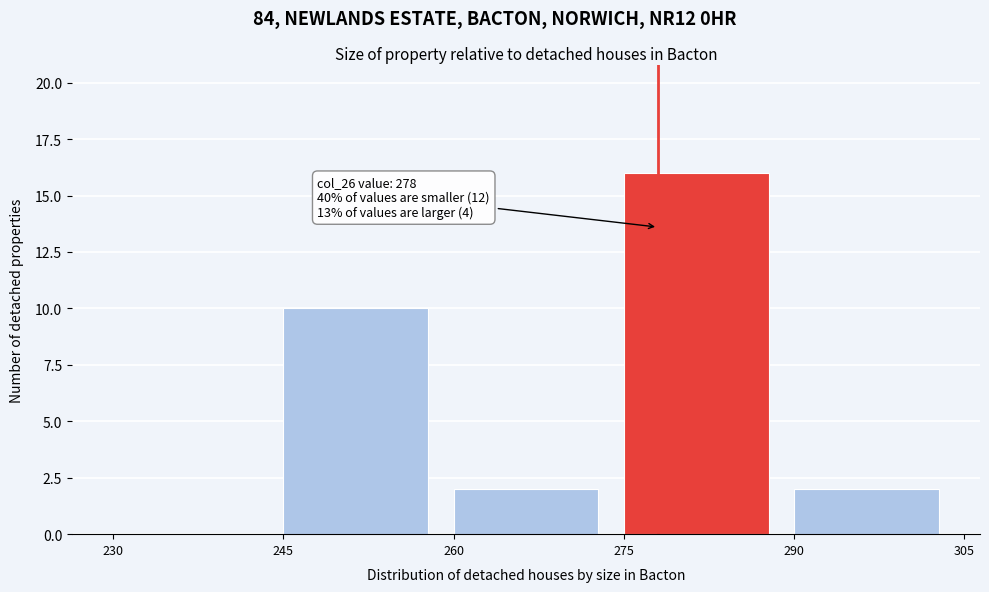

Which range on the x-axis has the tallest bar?

275 to 290